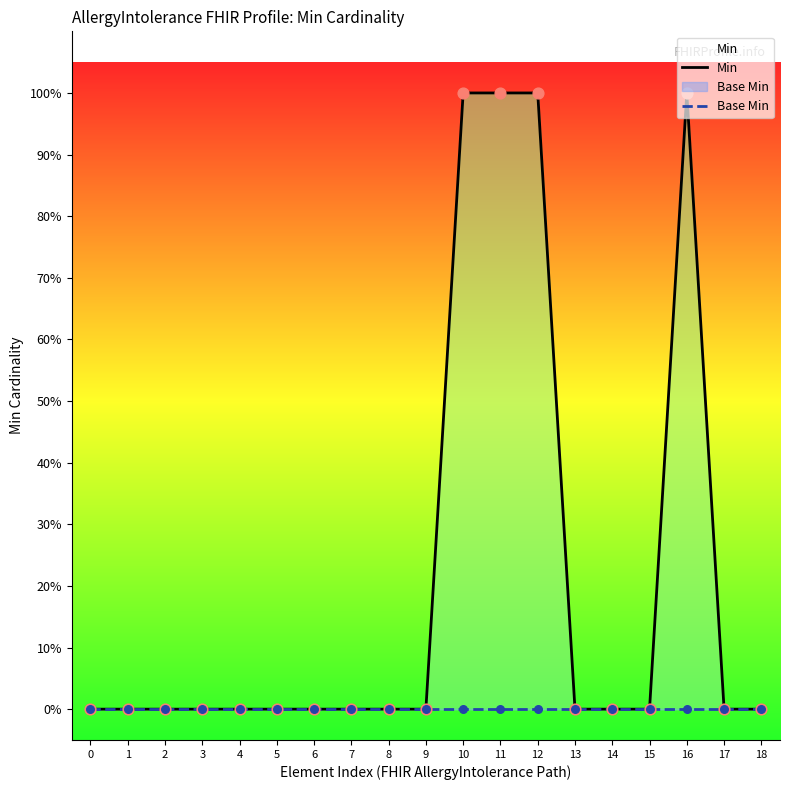

At how many categories does at least one series exceed 0?

4